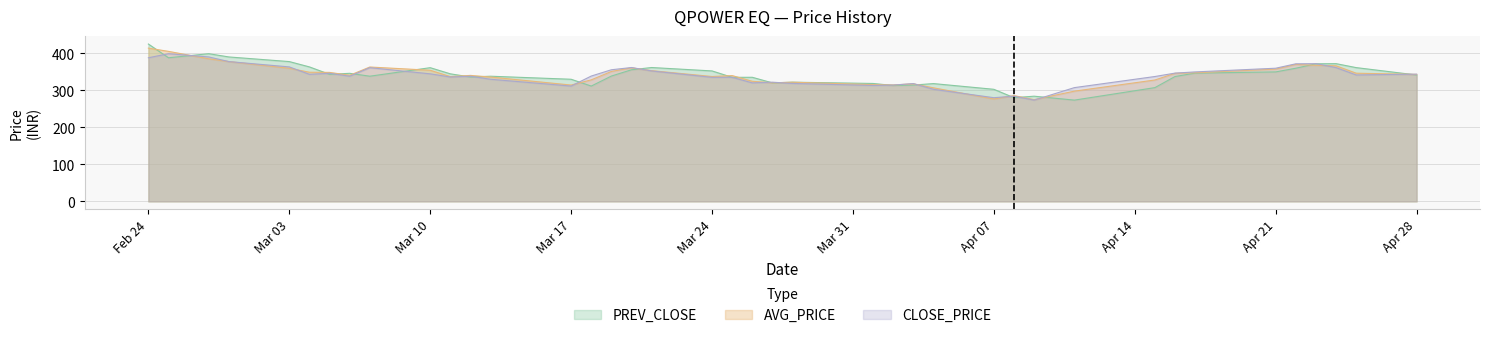

How many intersections are there between PREV_CLOSE and AVG_PRICE?

21